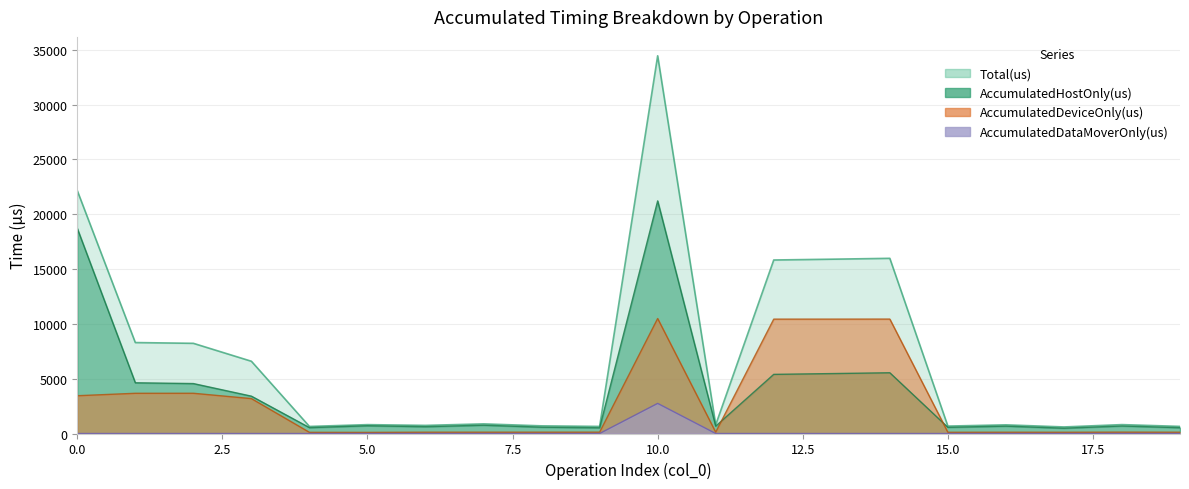

How many distinct data groups are displayed?

4